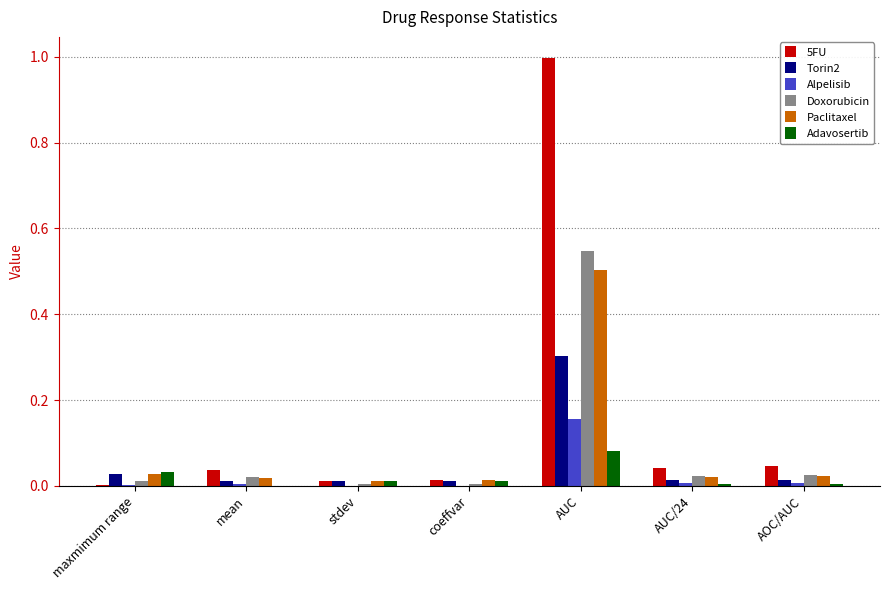

Which category has the highest value across all series?

AUC